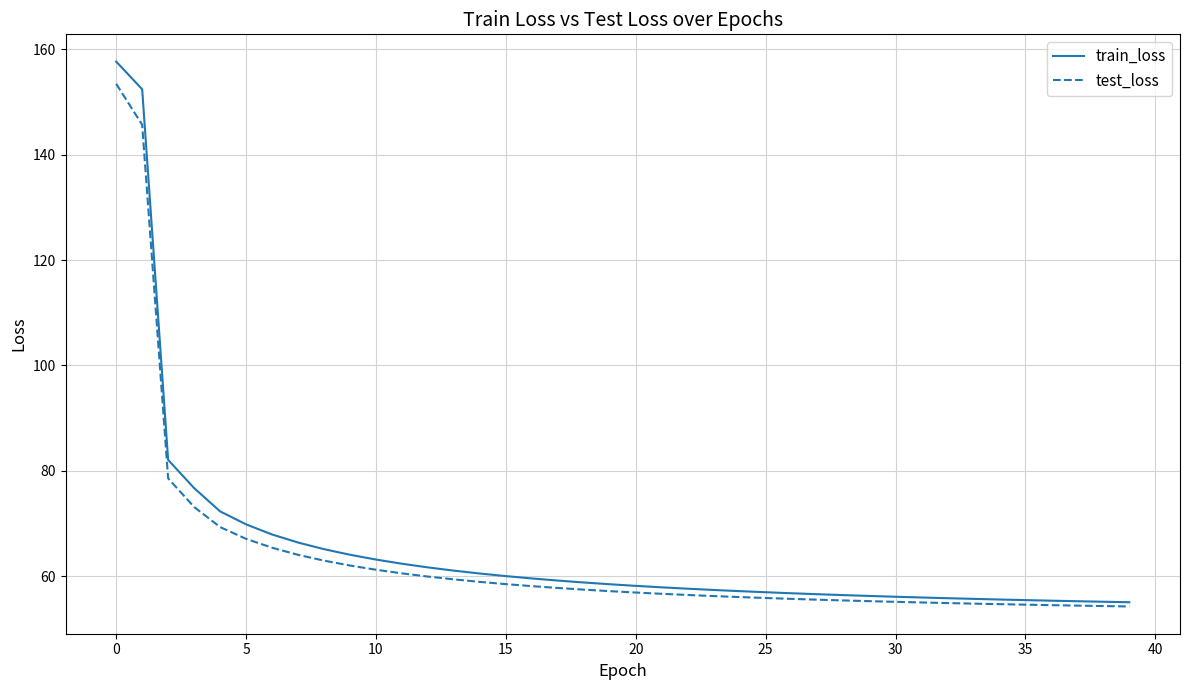

What is the highest value of the train_loss series?

157.7